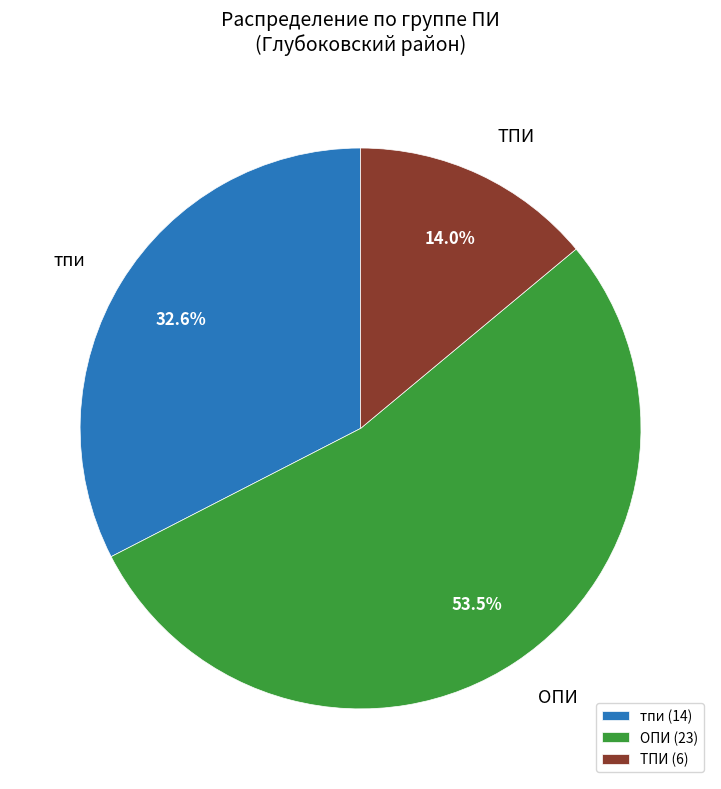

What is the smallest slice in the pie chart?

ТПИ